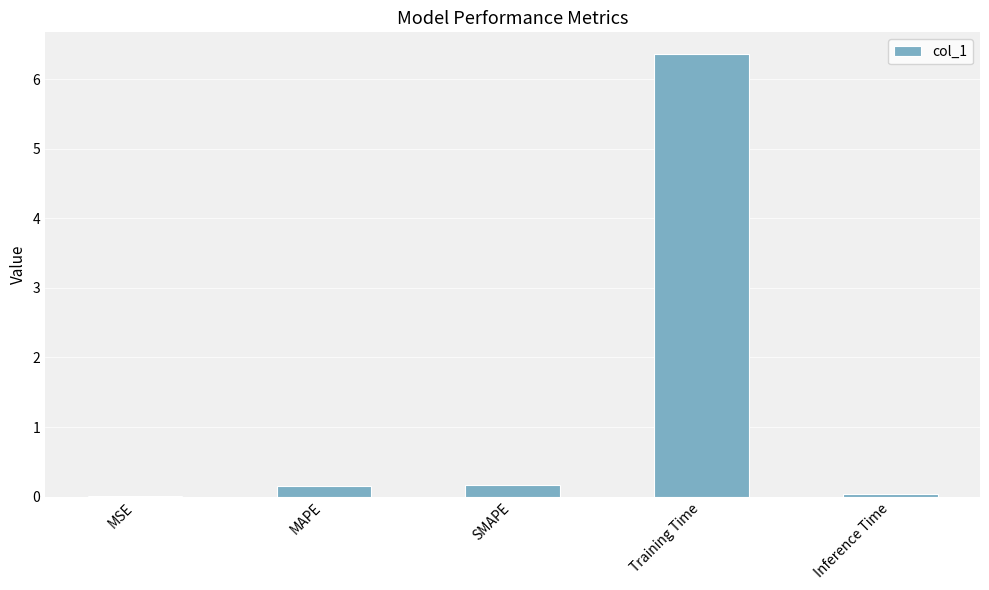

What is the change in value from Training Time to Inference Time?

-6.3